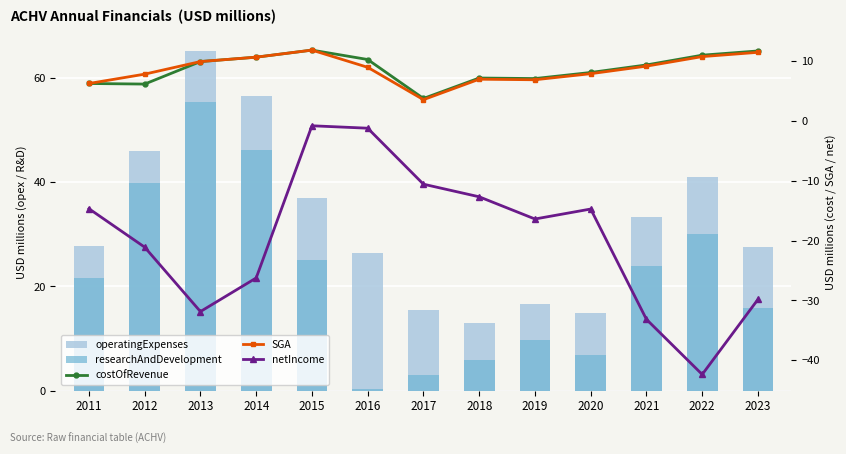

Reading left to right, transcribe all the data shown in this chart.

operatingExpenses: 2011=27.8	2012=46.1	2013=65.2	2014=56.6	2015=36.9	2016=26.4	2017=15.4	2018=13.0	2019=16.7	2020=14.9	2021=33.3	2022=41.0	2023=27.5
researchAndDevelopment: 2011=21.6	2012=39.9	2013=55.3	2014=46.2	2015=25.1	2016=0.3	2017=3.1	2018=5.9	2019=9.7	2020=6.9	2021=24.0	2022=30.1	2023=15.8
costOfRevenue: 2011=6.2	2012=6.1	2013=9.9	2014=10.6	2015=11.8	2016=10.2	2017=3.7	2018=7.1	2019=7.1	2020=8.1	2021=9.3	2022=11.0	2023=11.7
SGA: 2011=6.2	2012=7.8	2013=9.9	2014=10.6	2015=11.8	2016=8.9	2017=3.5	2018=6.9	2019=6.9	2020=7.9	2021=9.1	2022=10.7	2023=11.4
netIncome: 2011=-14.7	2012=-21.1	2013=-31.8	2014=-26.2	2015=-0.8	2016=-1.2	2017=-10.6	2018=-12.7	2019=-16.4	2020=-14.7	2021=-33.2	2022=-42.4	2023=-29.8